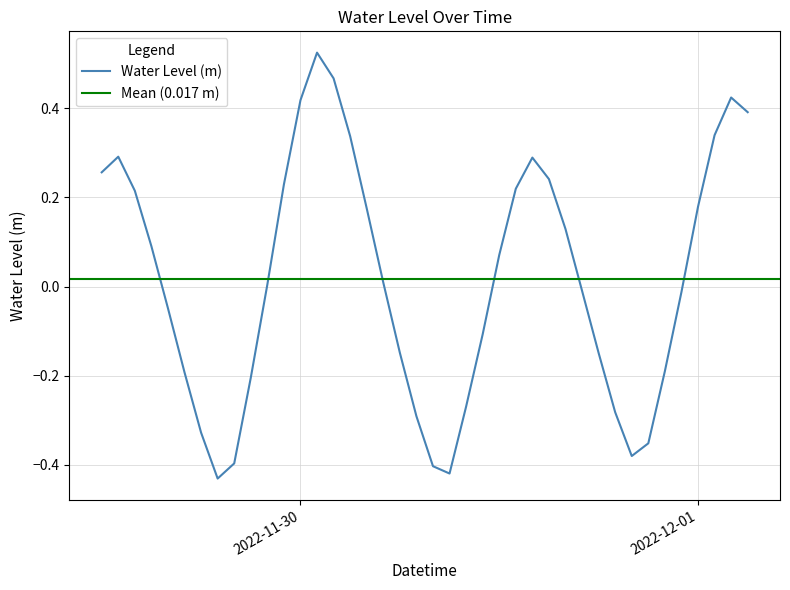

How many data points are less than 0?

19